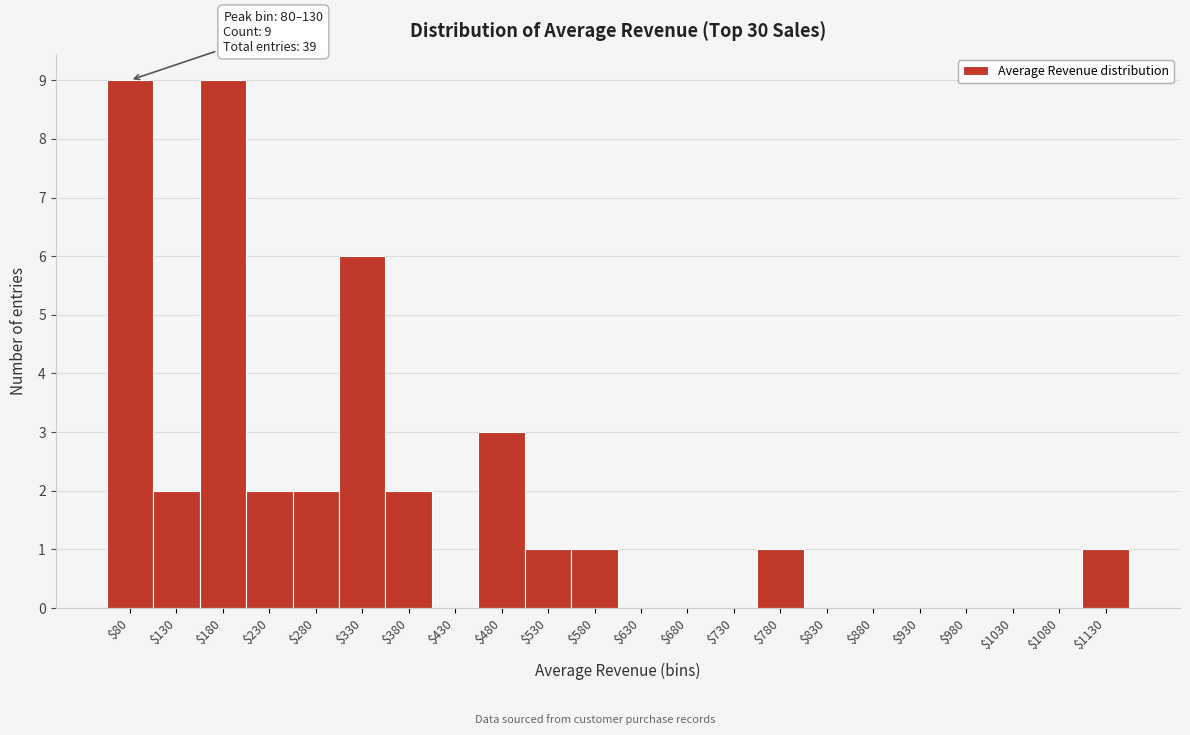

What is the greatest value displayed?

9